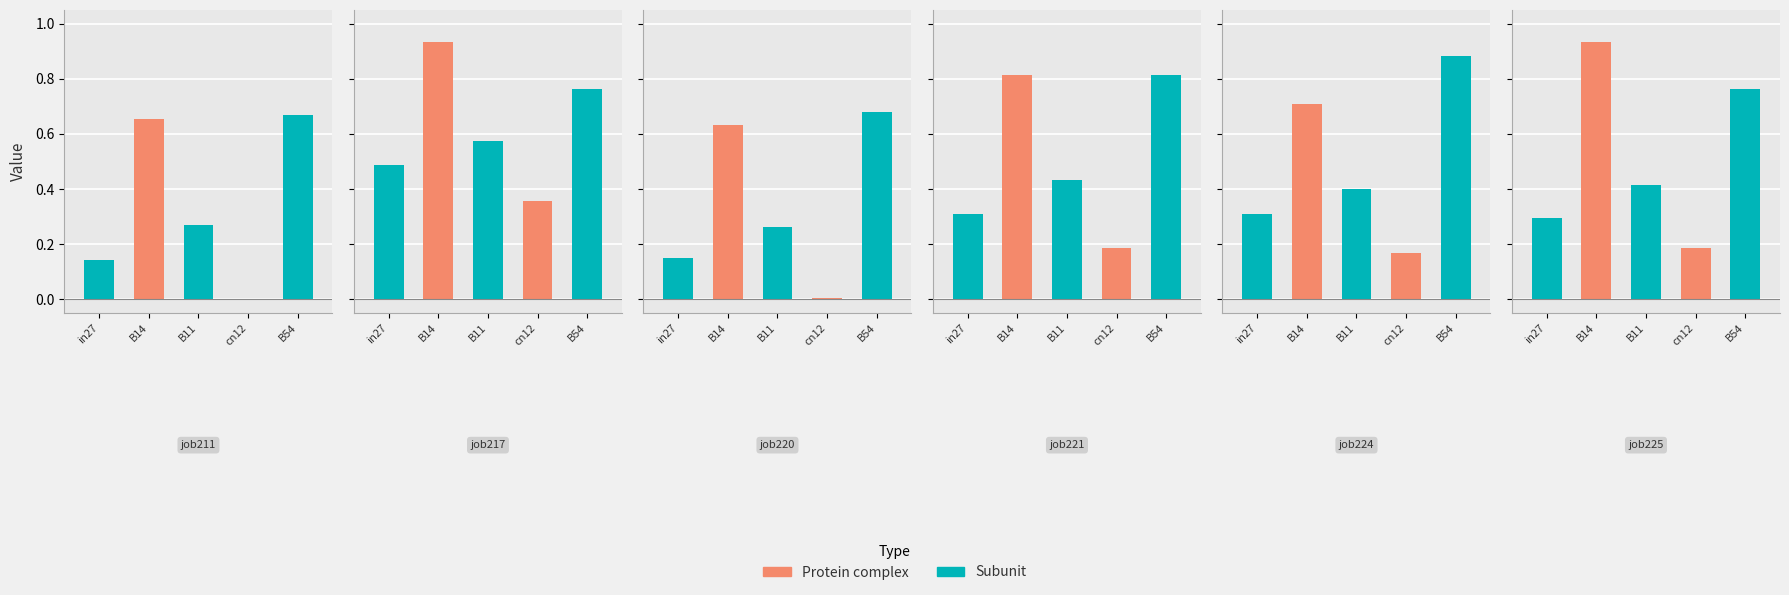

Are the bars grouped side by side (vs. stacked)?

Yes